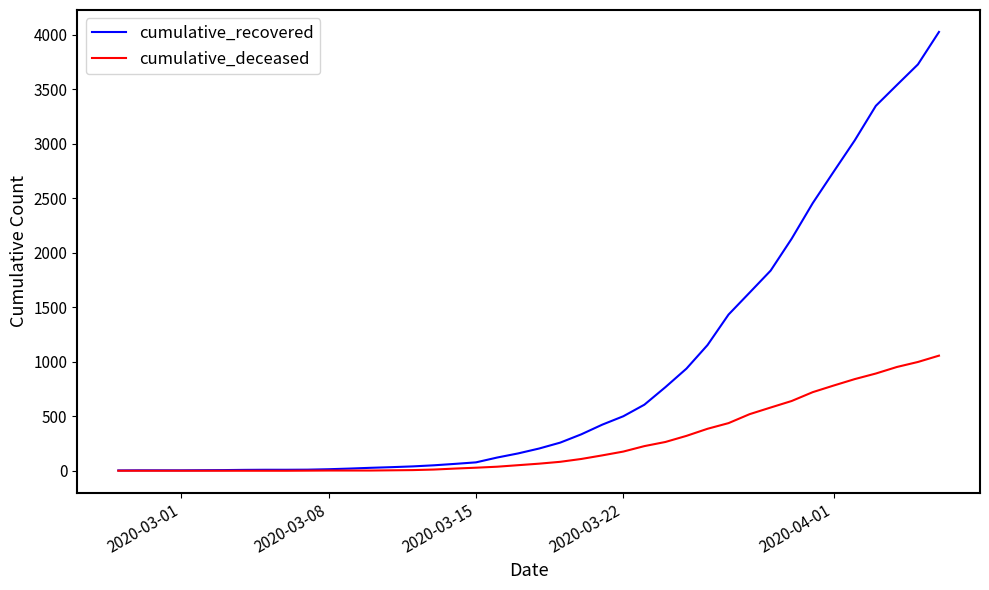

List the series in order of their overall mean, highest first.

cumulative_recovered, cumulative_deceased